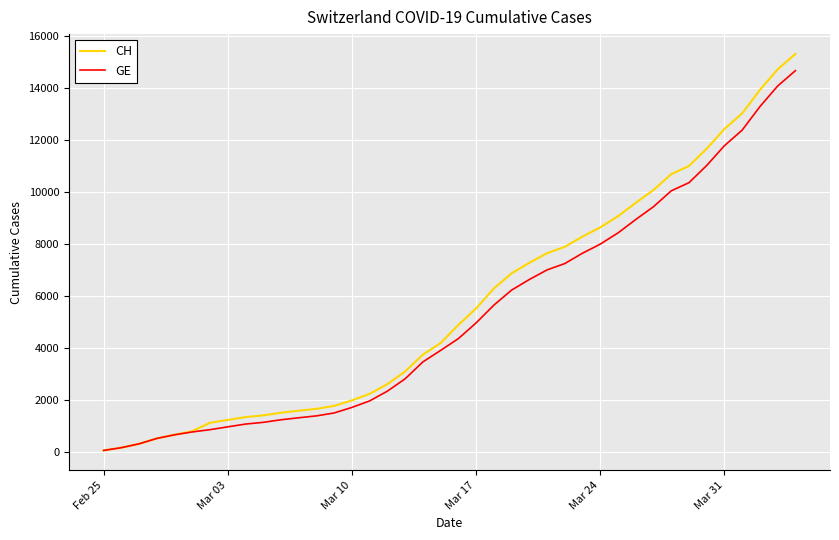

Which series has the widest spread of values?

CH